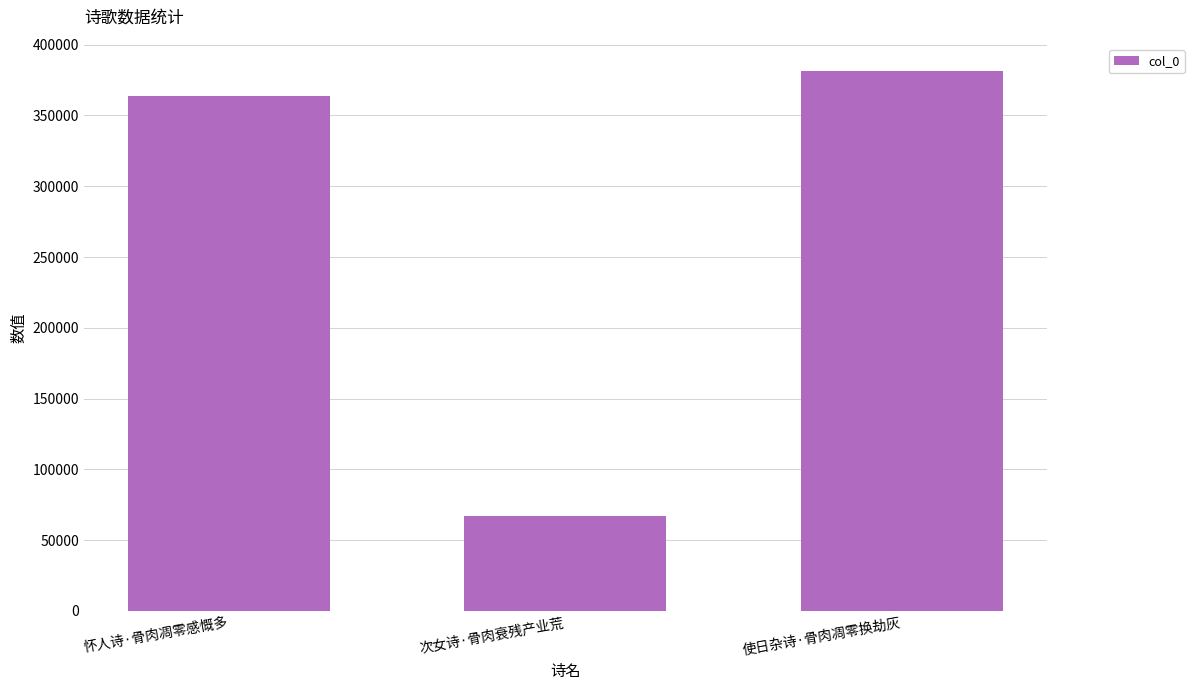

What is the average value?

270866